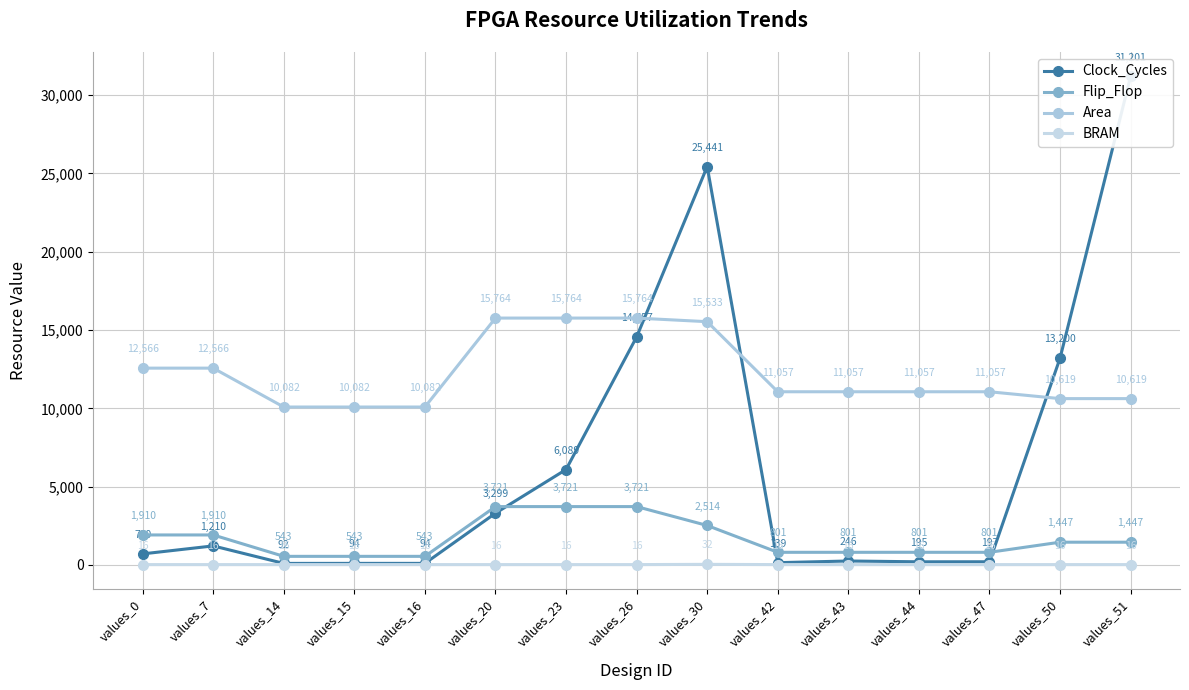

Which series changed the most between values_47 and values_51?

Clock_Cycles